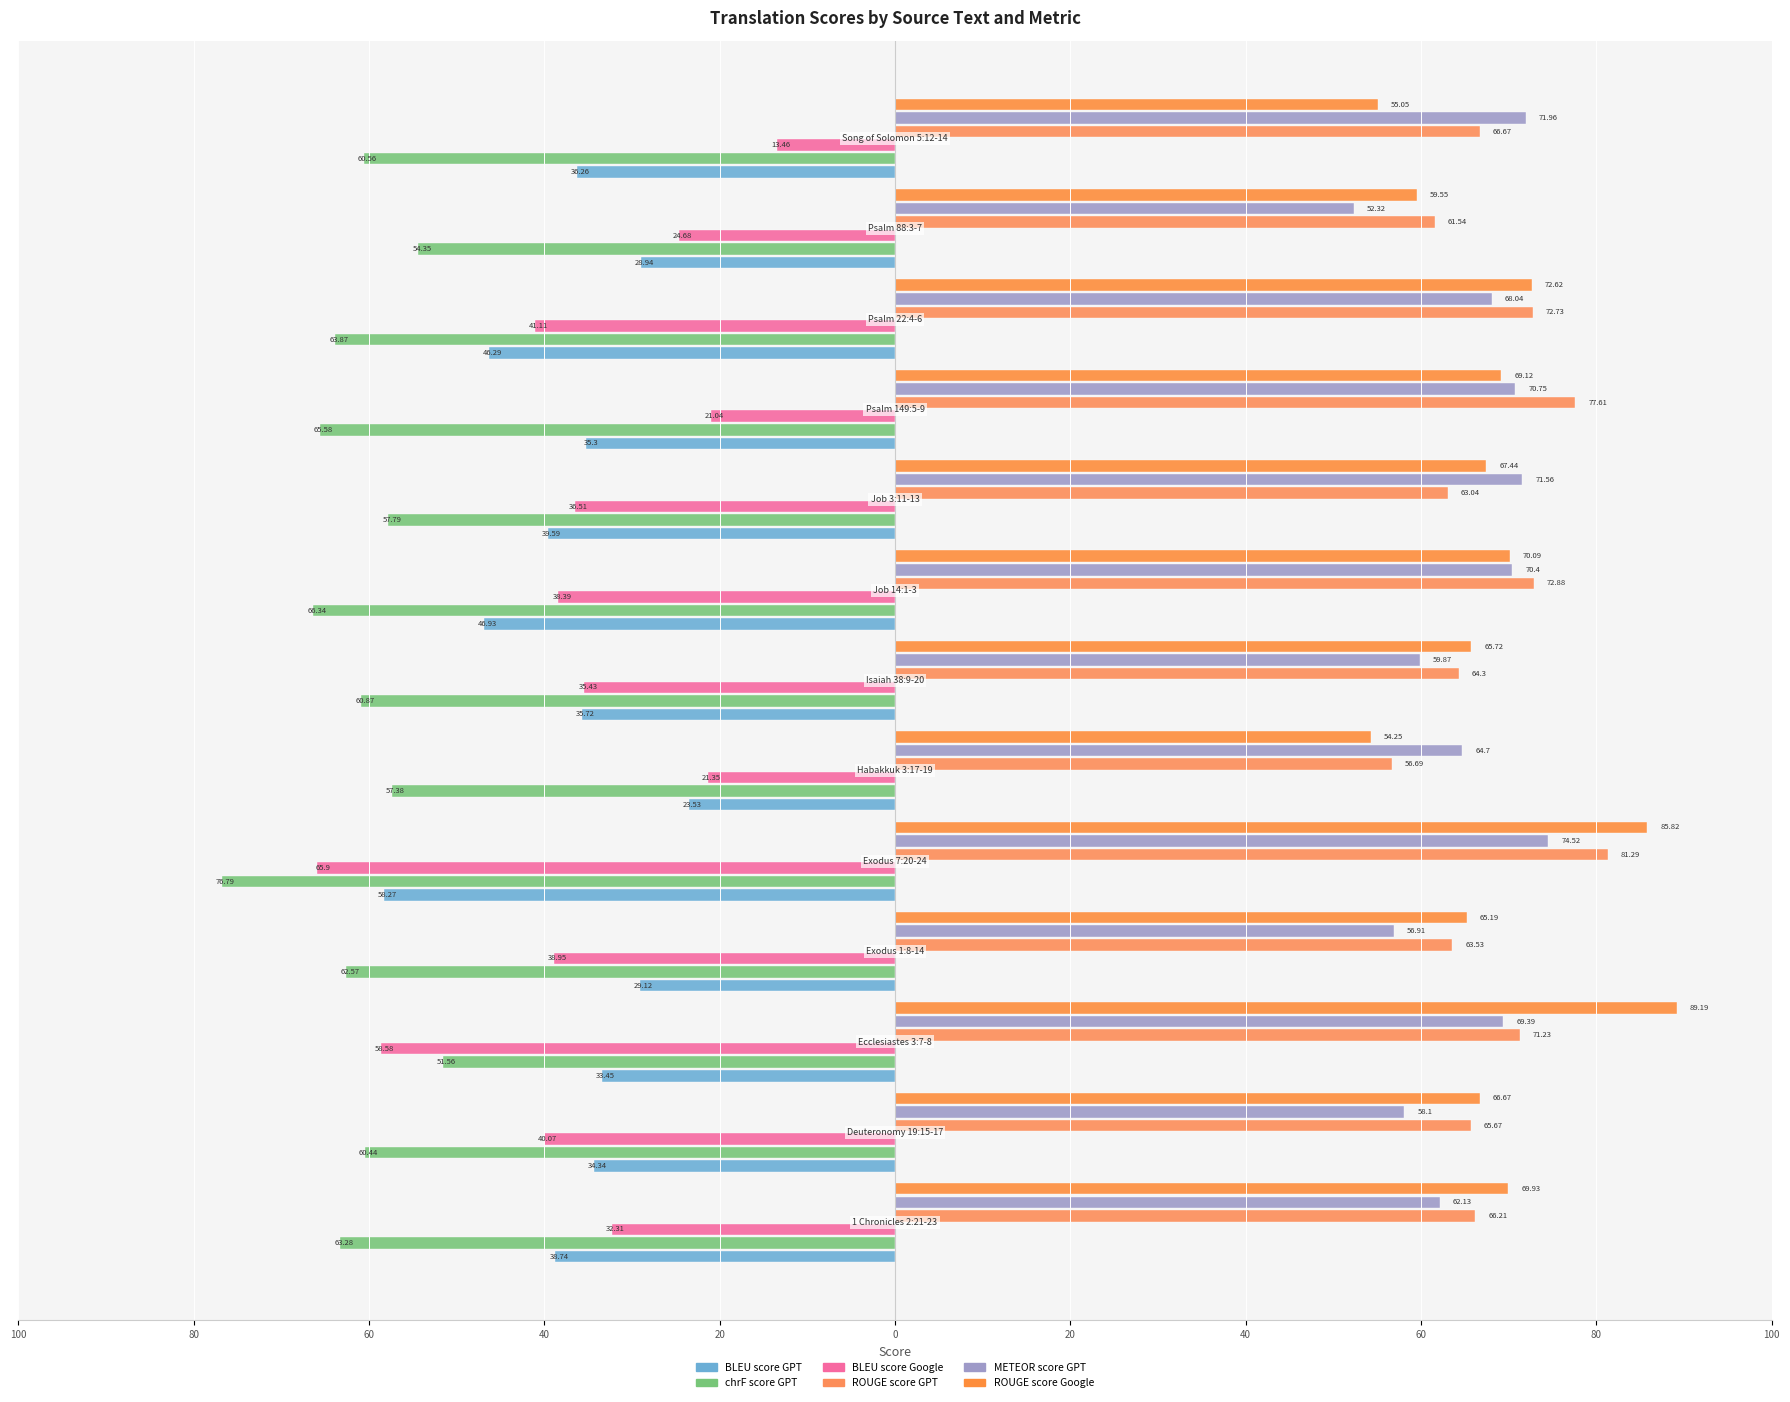

How many bars are there in each group?

6